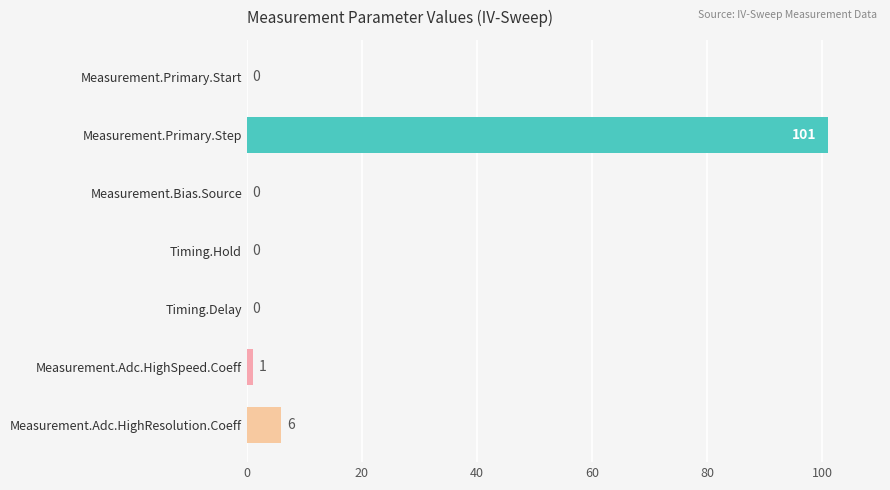

Reading bottom to top, extract all data points from this chart.

Measurement.Adc.HighResolution.Coeff=6	Measurement.Adc.HighSpeed.Coeff=1	Timing.Delay=0	Timing.Hold=0	Measurement.Bias.Source=0	Measurement.Primary.Step=101	Measurement.Primary.Start=0